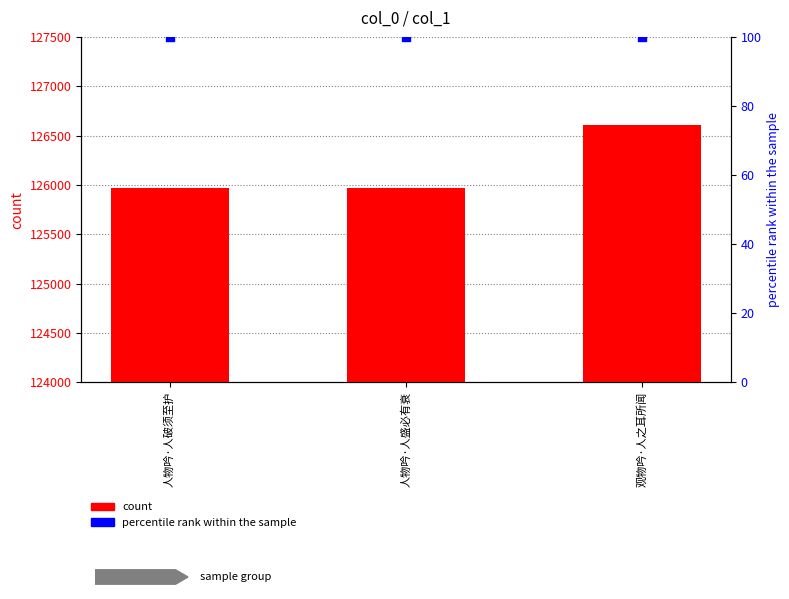

Which series reaches the minimum Y coordinate?

percentile rank within the sample